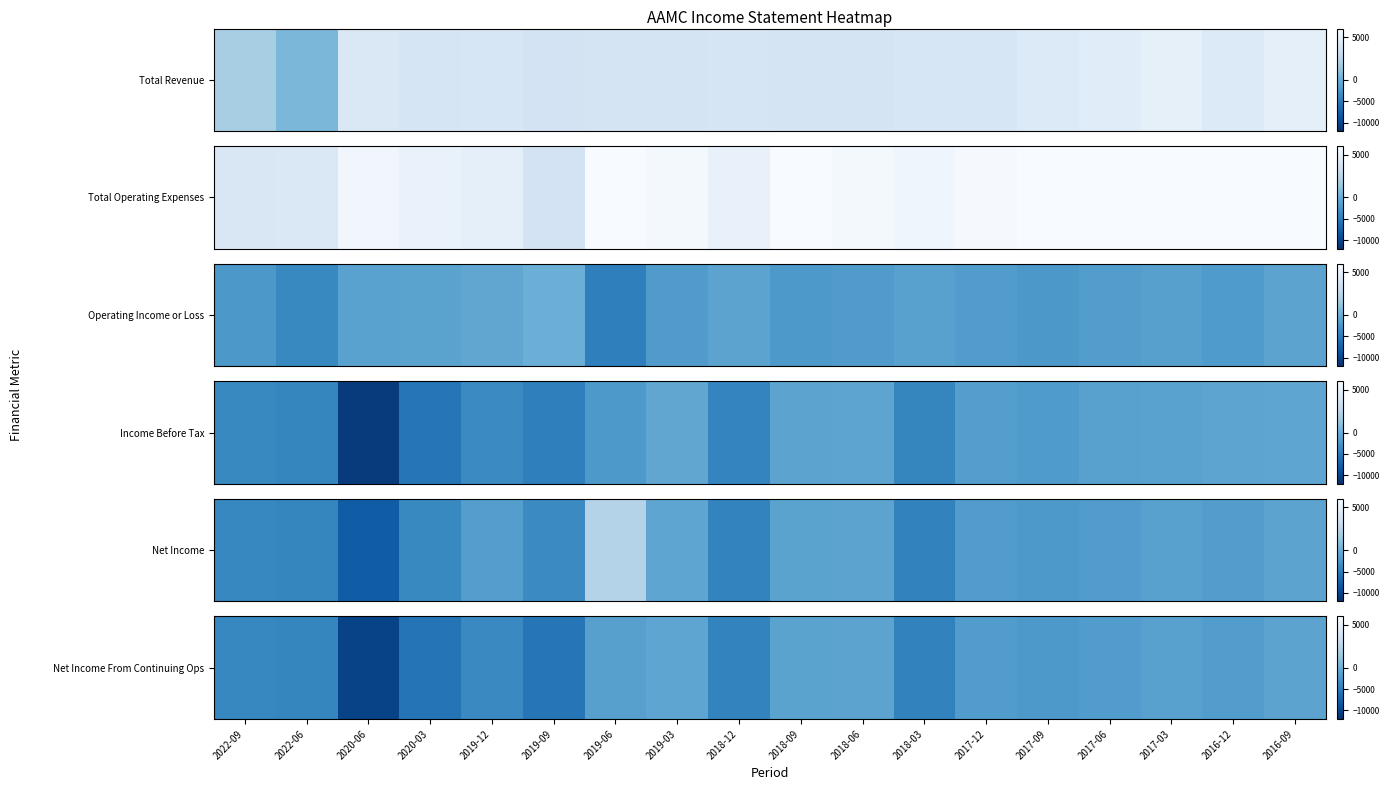

What is the difference between the second highest and minimum values?

9100